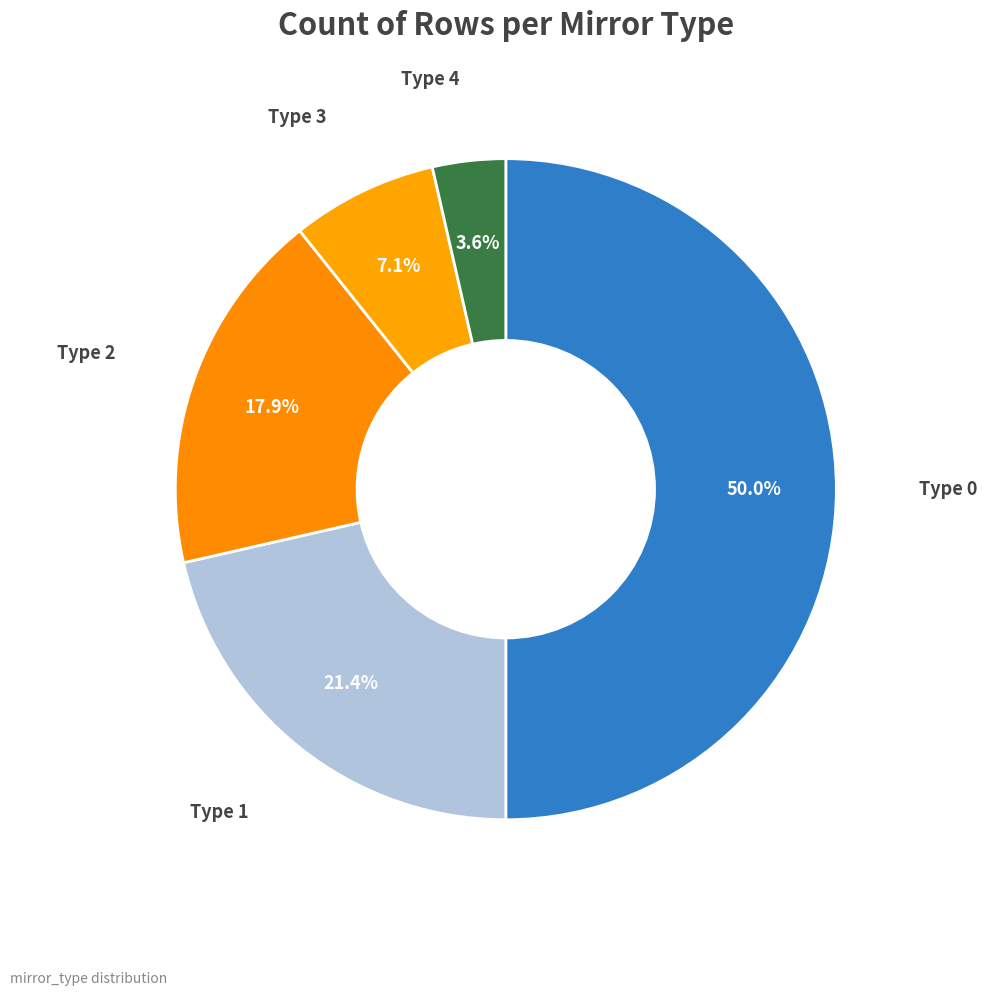

Does Type 3 represent more than half of the total?

No